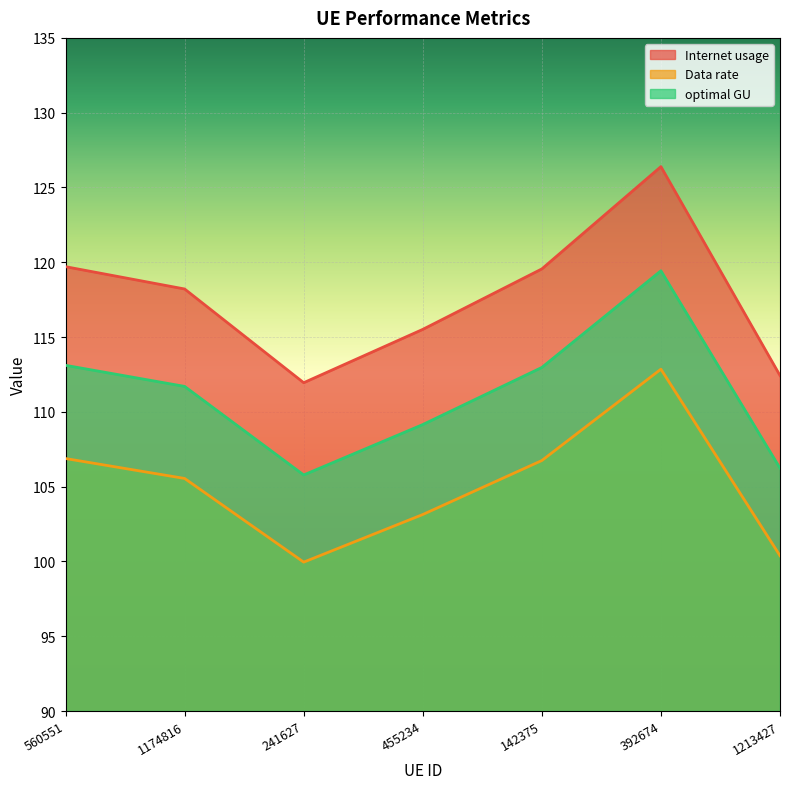

Read the optimal GU value at 241627.

105.8